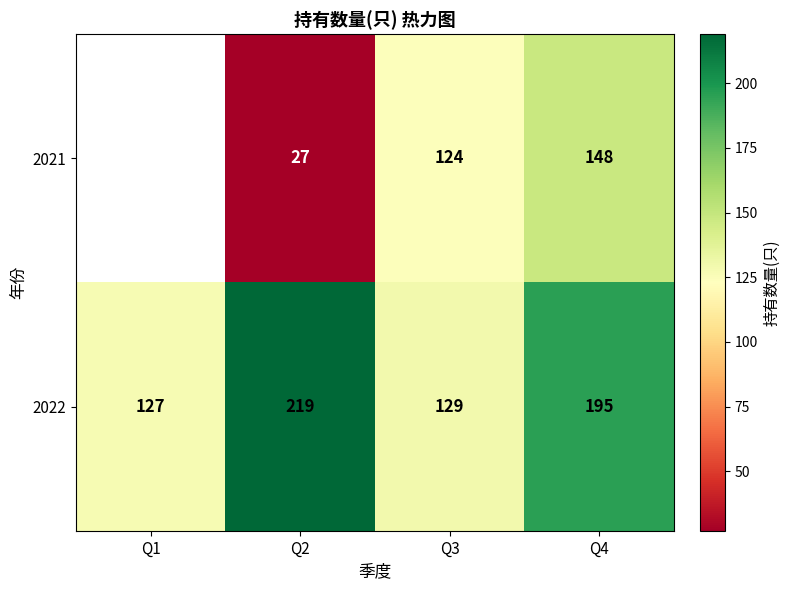

What is the sum of the 2022 values at Q2 and Q4?

414